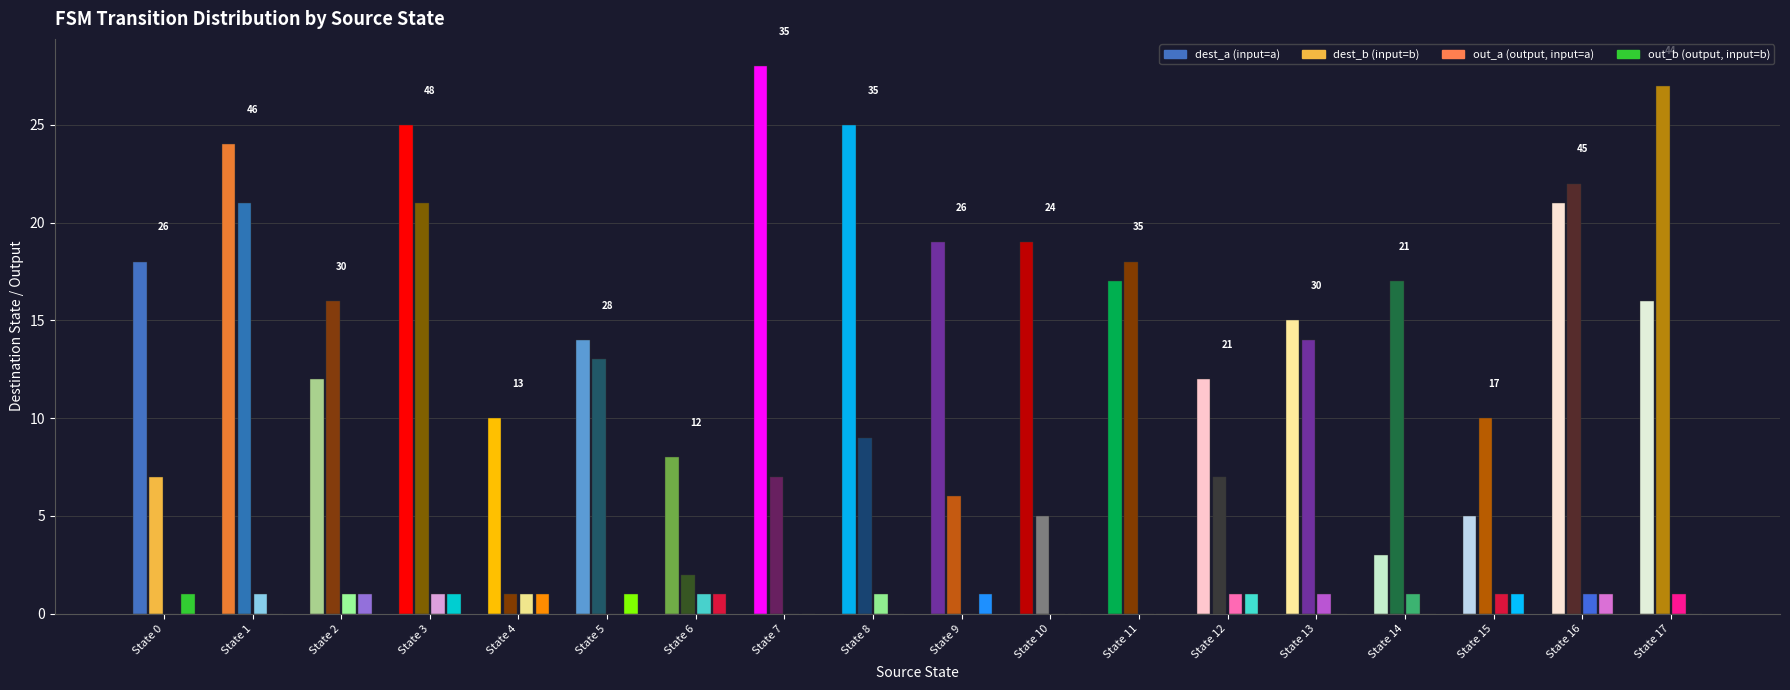

At which label is out_b closest to 0?

State 1